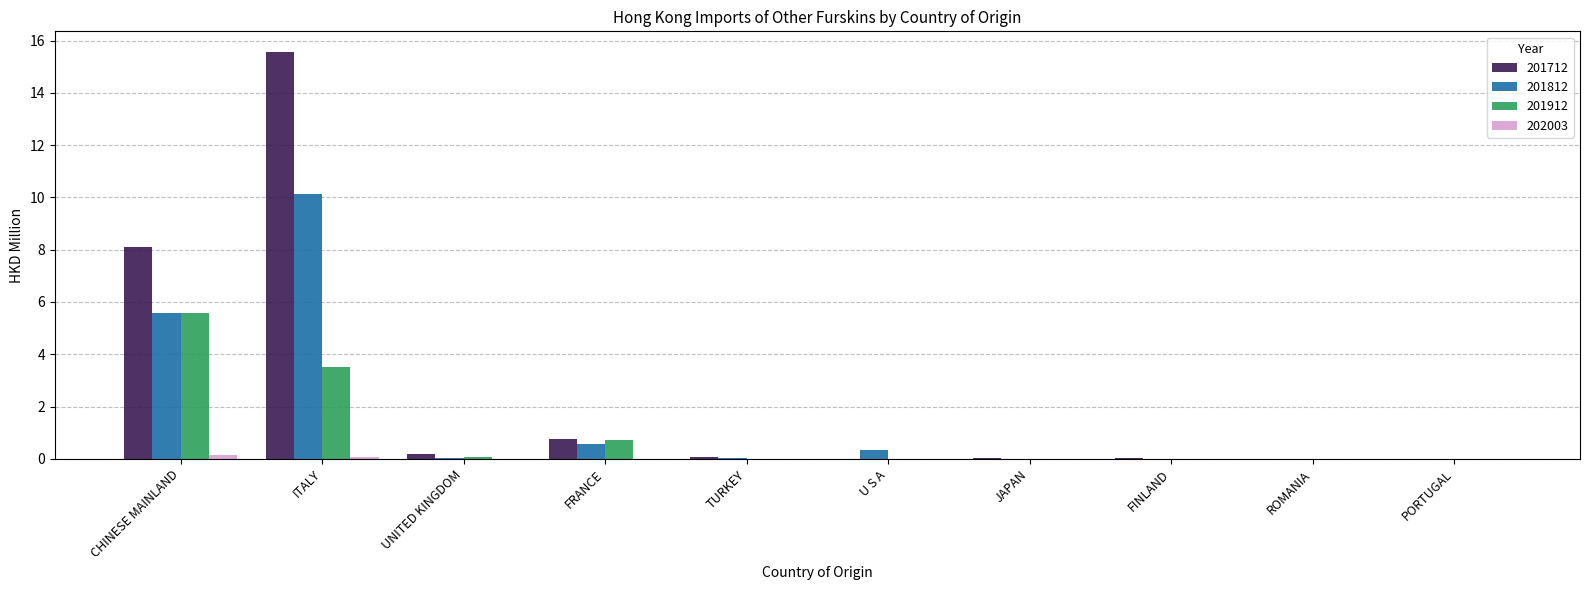

What is the maximum value shown in the chart?

15.6